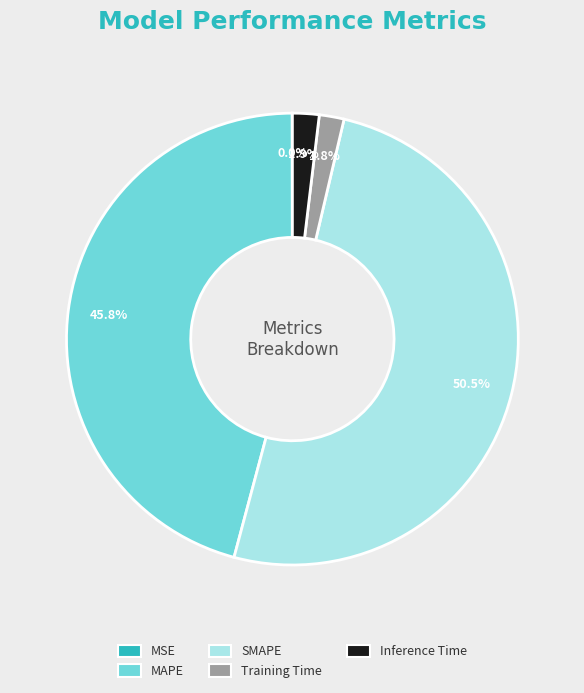

What is the largest slice in the pie chart?

SMAPE